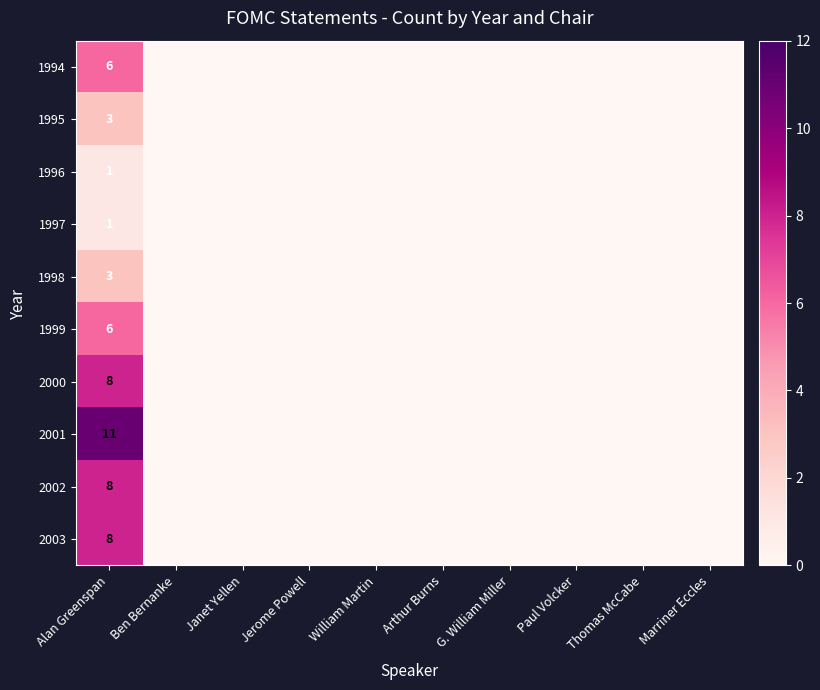

What is the difference between the highest and lowest values at Alan Greenspan?

10